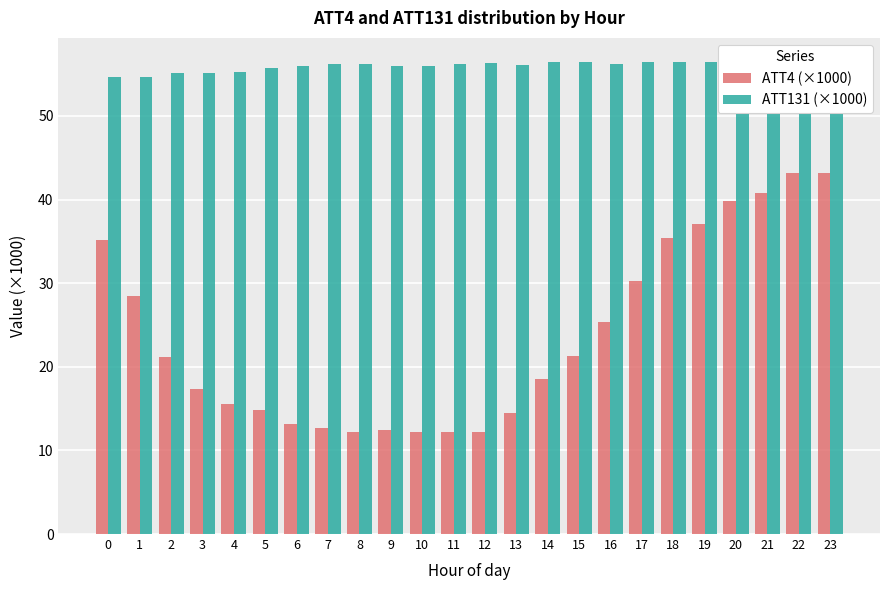

Which series has the largest total across all categories?

ATT131 (×1000)